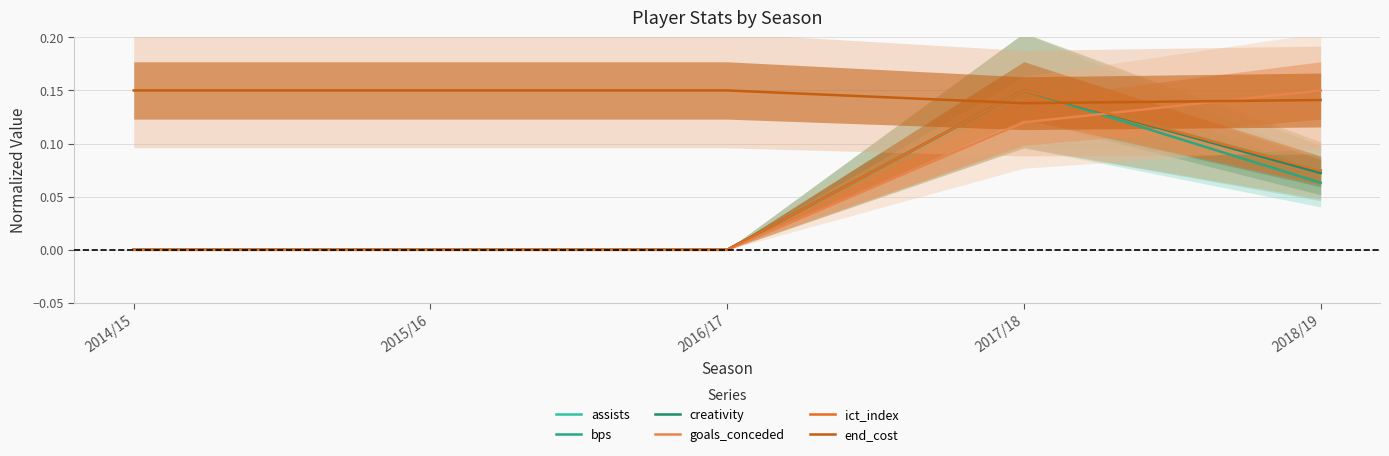

Rank the categories by bps value from lowest to highest.

2014/15, 2015/16, 2016/17, 2018/19, 2017/18